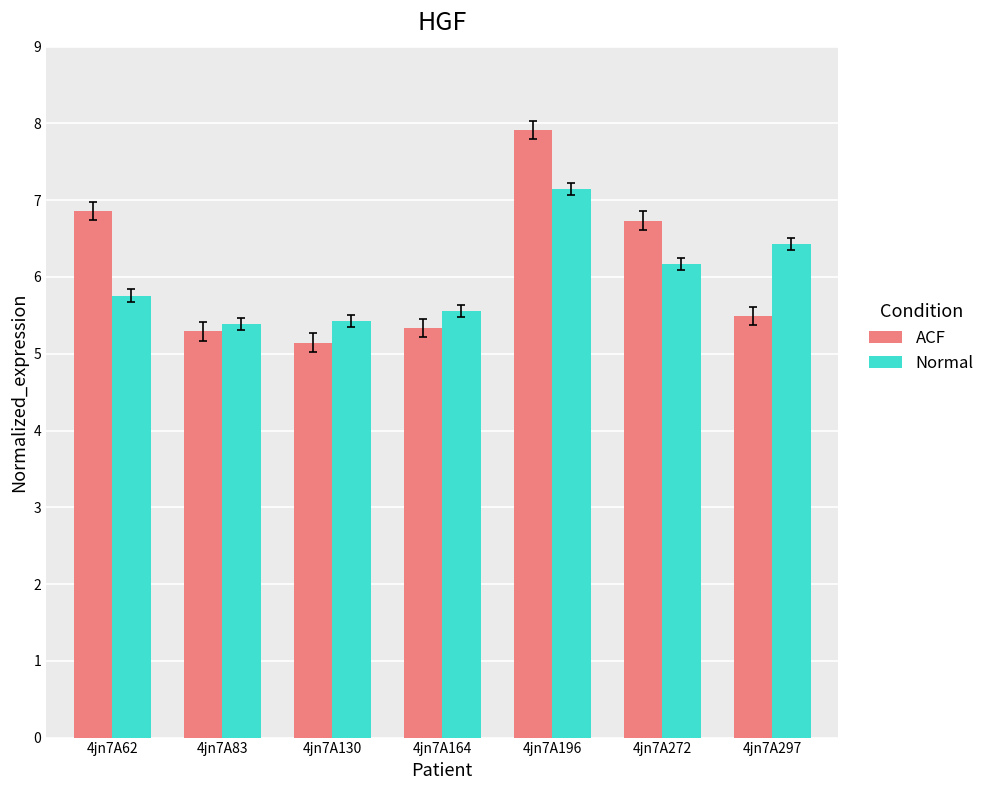

Which category has the highest value across all series?

4jn7A196